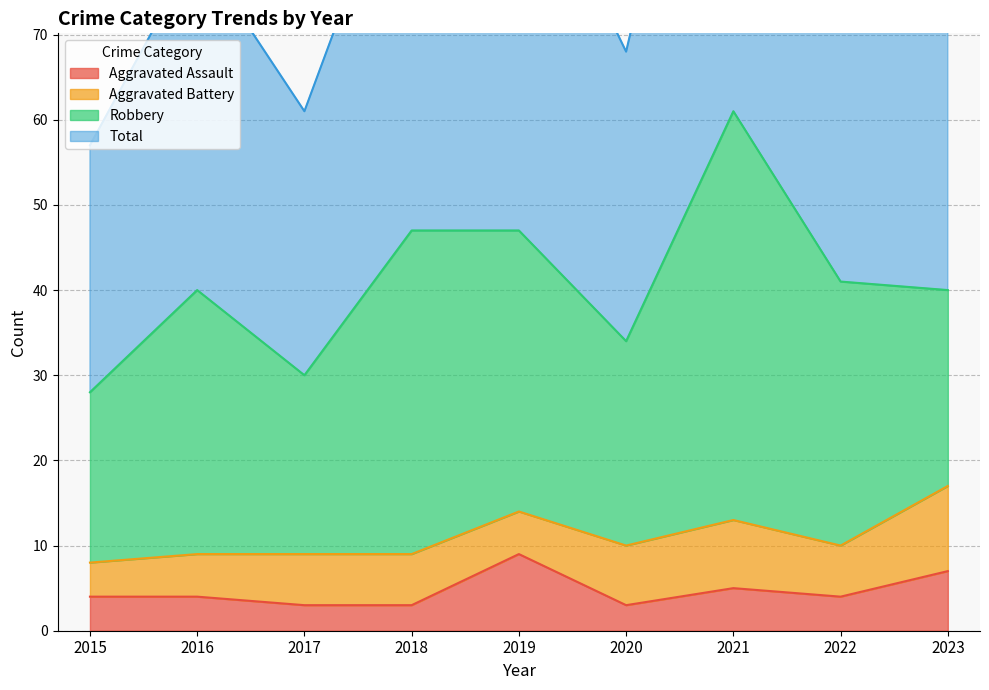

How many values in the Total series exceed 82?

4